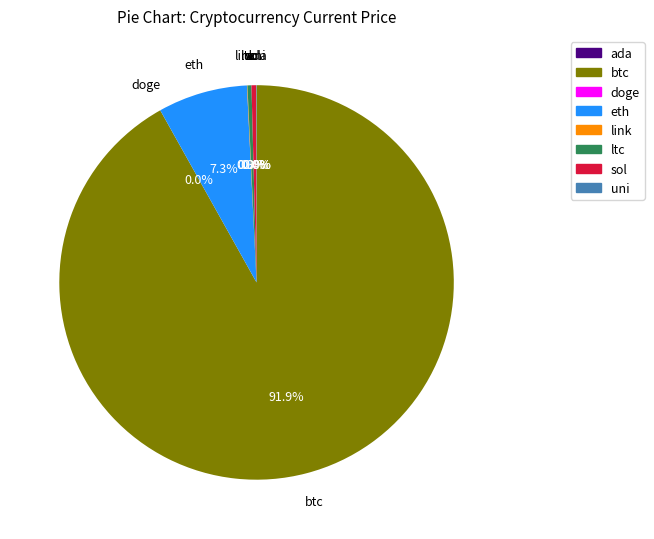

Which slice is the largest?

btc